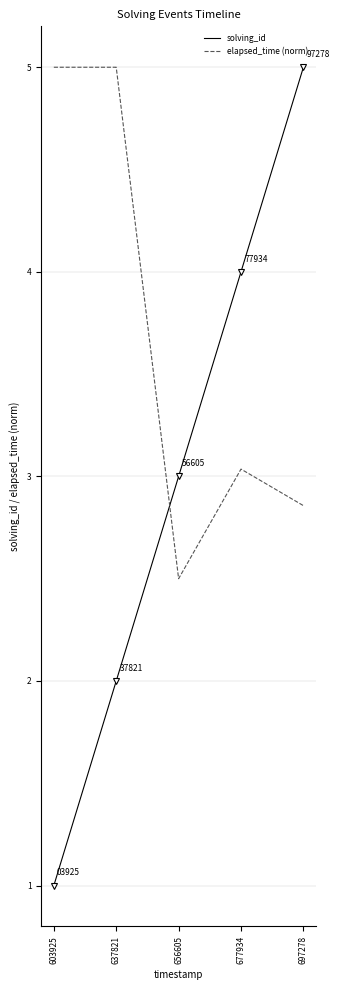

Which series has the largest total across all categories?

elapsed_time (norm)